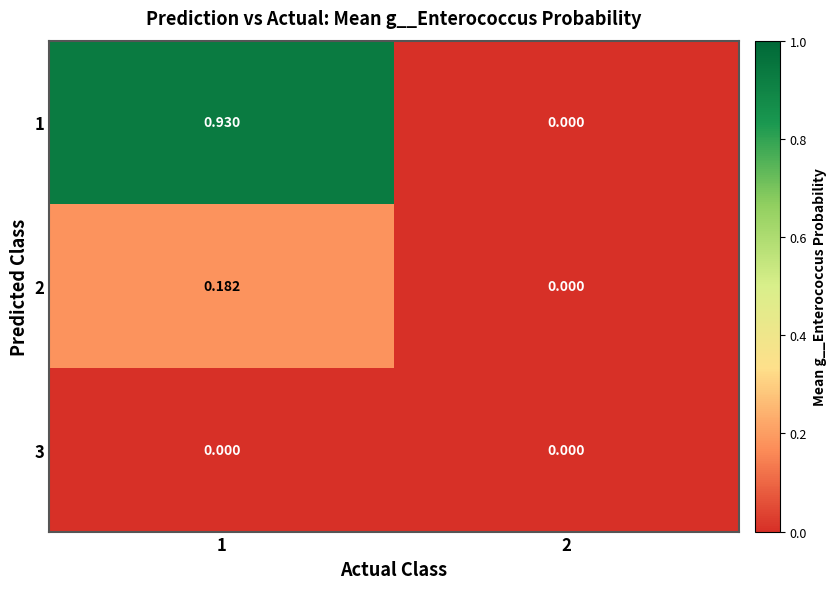

Which series has the largest total across all categories?

1